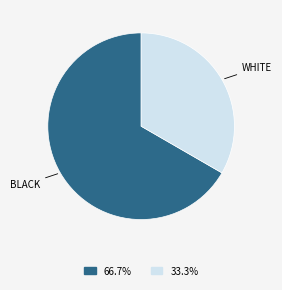

Count the number of slices in the pie.

2